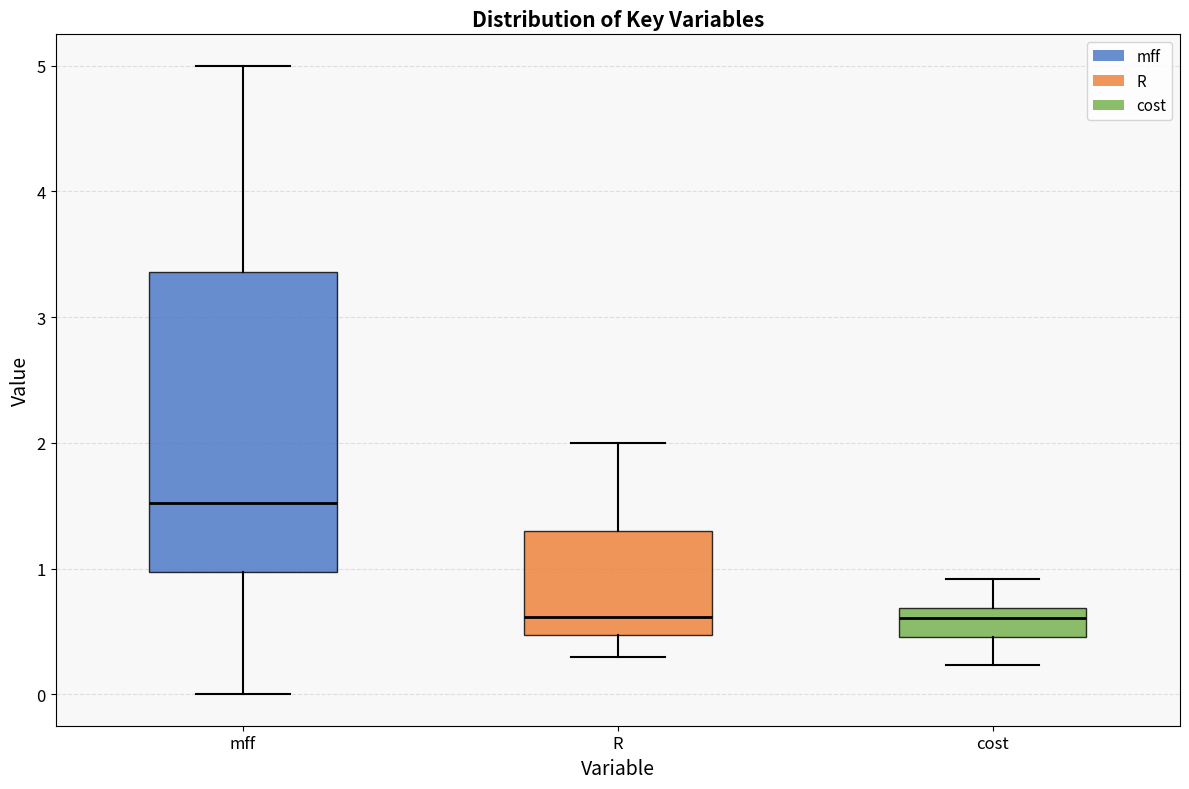

Reading left to right, transcribe this box plot: for each box, give where its median line is, the range the box spans, and where its two whiskers end, as read against the y-axis. The values are not printed on the chart, so give them approximately, as read against the axis.

mff: median 1.5, box 1.0 to 3.4, whiskers 0.0 to 5.0
R: median 0.6, box 0.5 to 1.3, whiskers 0.3 to 2.0
cost: median 0.6, box 0.5 to 0.7, whiskers 0.2 to 0.9